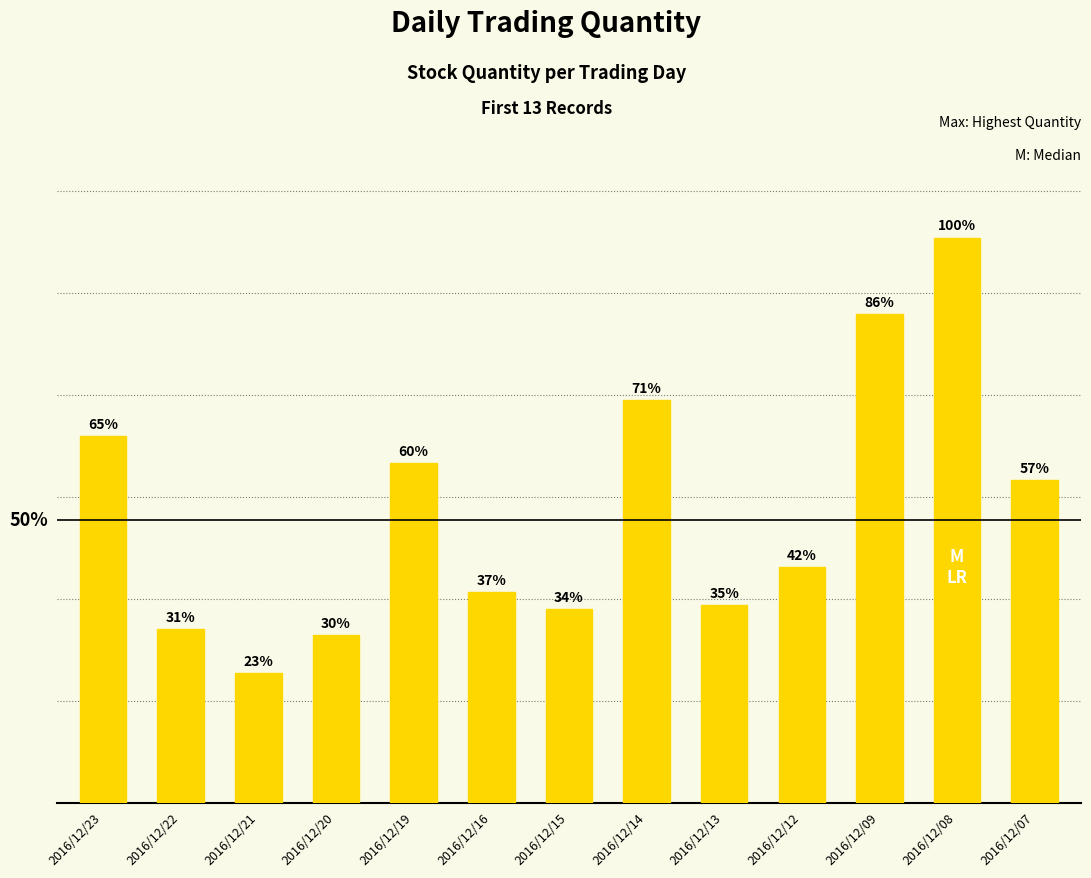

Does the chart contain any negative values?

No